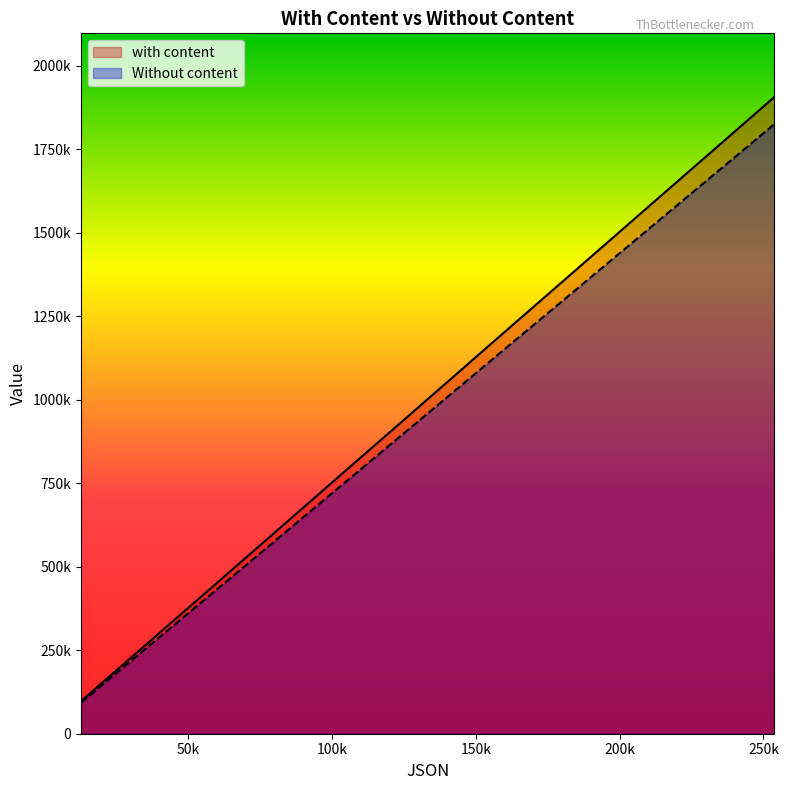

What is the approximate value of with content at 75924, to the nearest 100?

571200